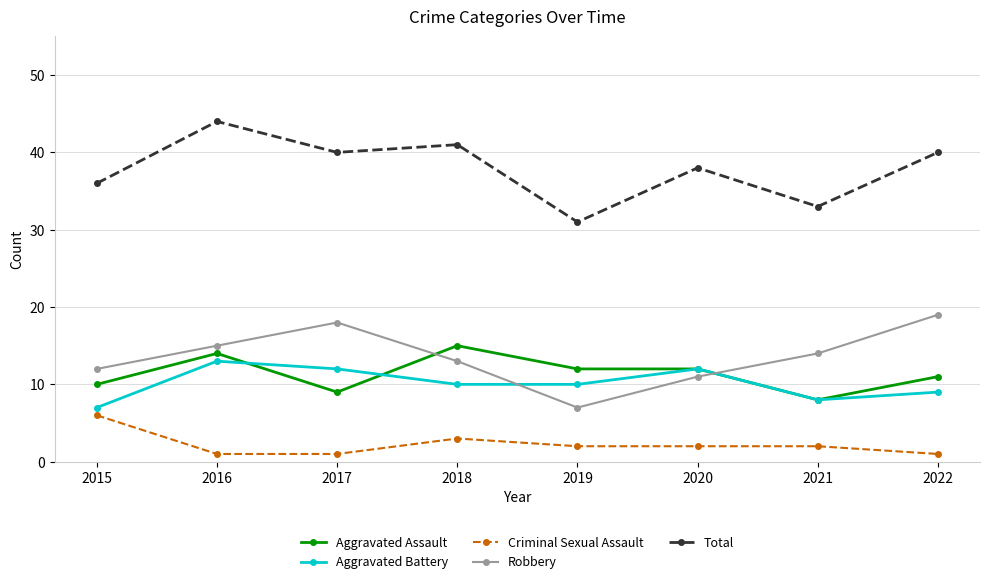

At which label does Aggravated Assault reach its peak?

2018